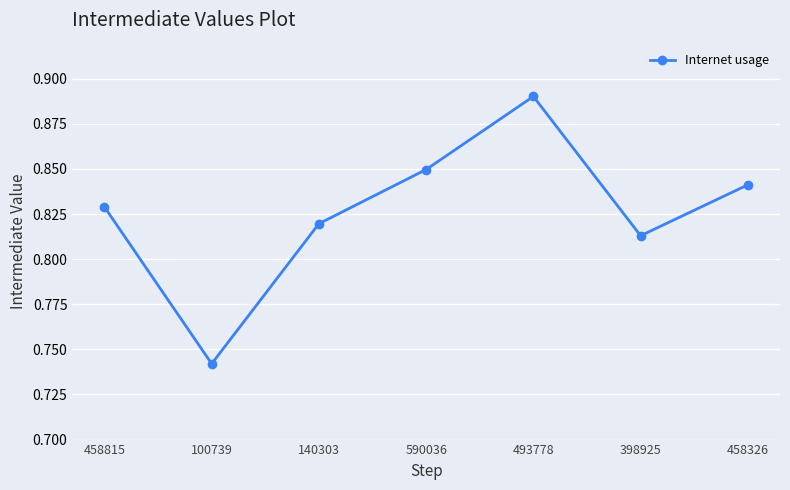

Which label corresponds to the smallest value in the chart?

100739